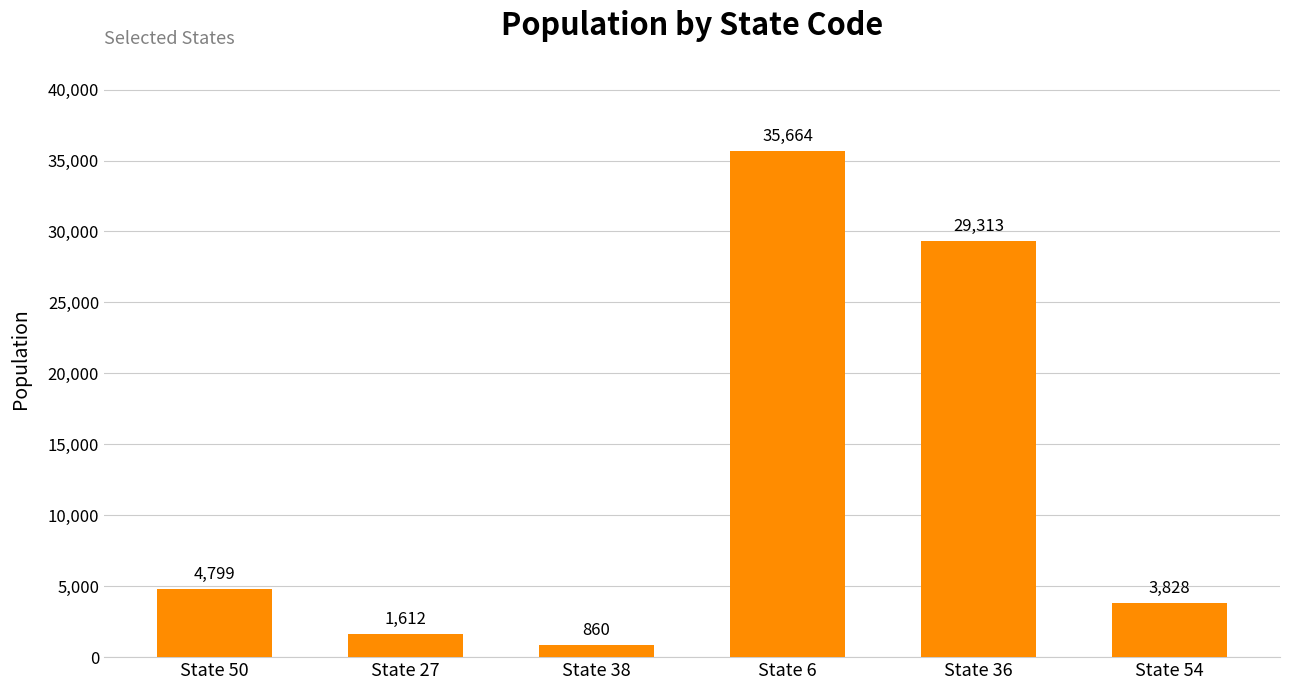

Reading right to left, what are all the values shown in this chart?

State 54=3828	State 36=29313	State 6=35664	State 38=860	State 27=1612	State 50=4799